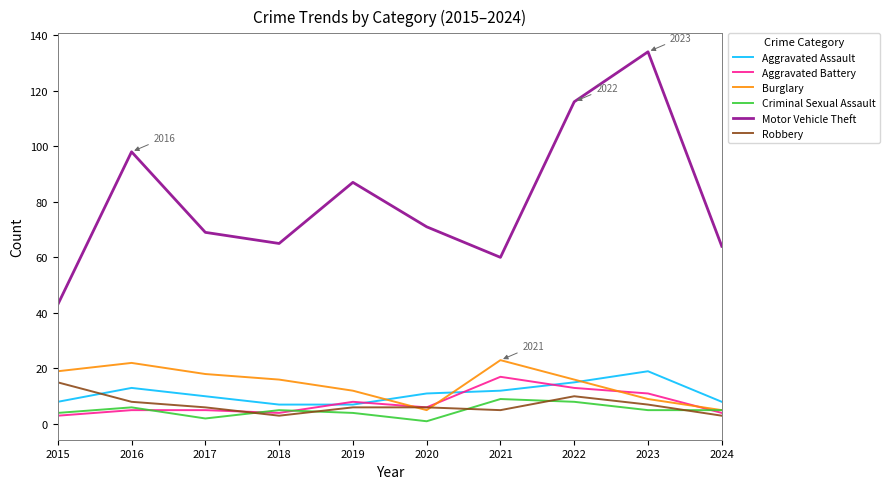

Read the Burglary value at 2017.

18